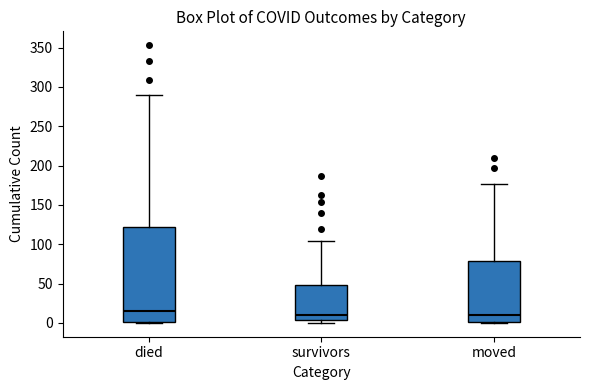

Where does the median line of the box for survivors sit on the y-axis? The values are not printed on the chart, so give them approximately, as read against the axis.

10